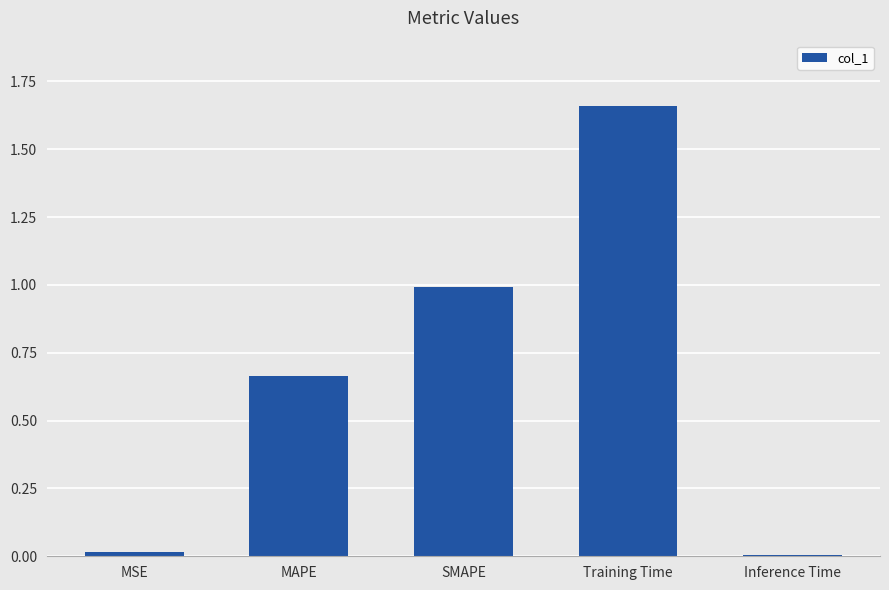

What is the sum of all values?

3.3